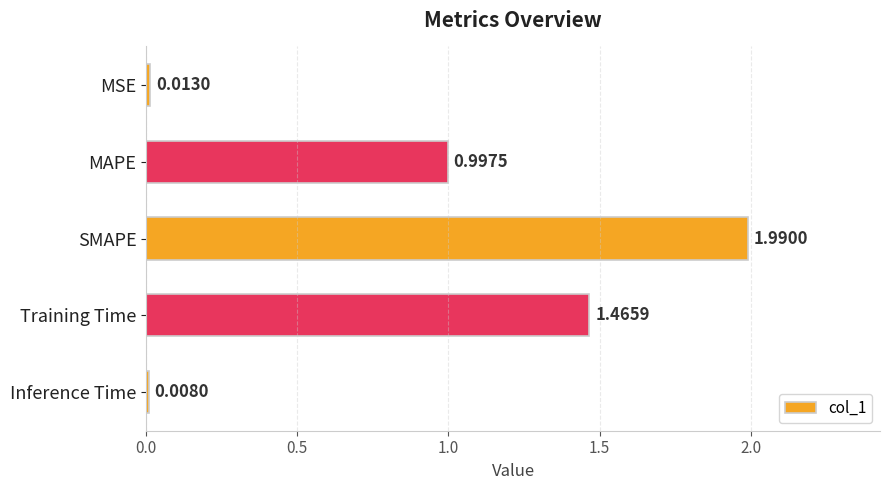

What is the sum of the values at MAPE and SMAPE?

3.0